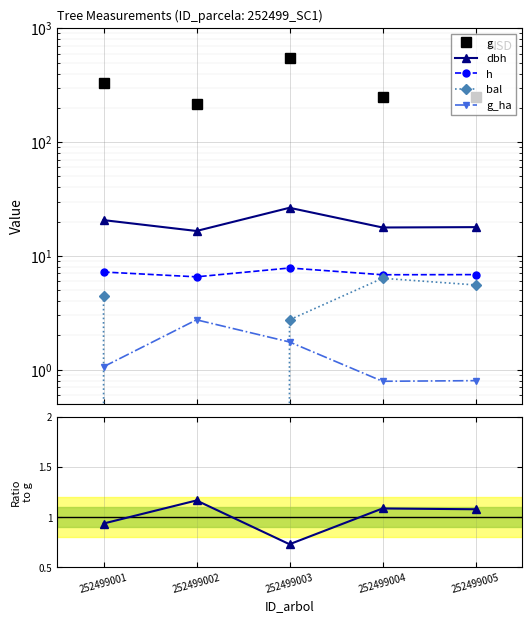

How many values in the dbh series exceed 17?

4